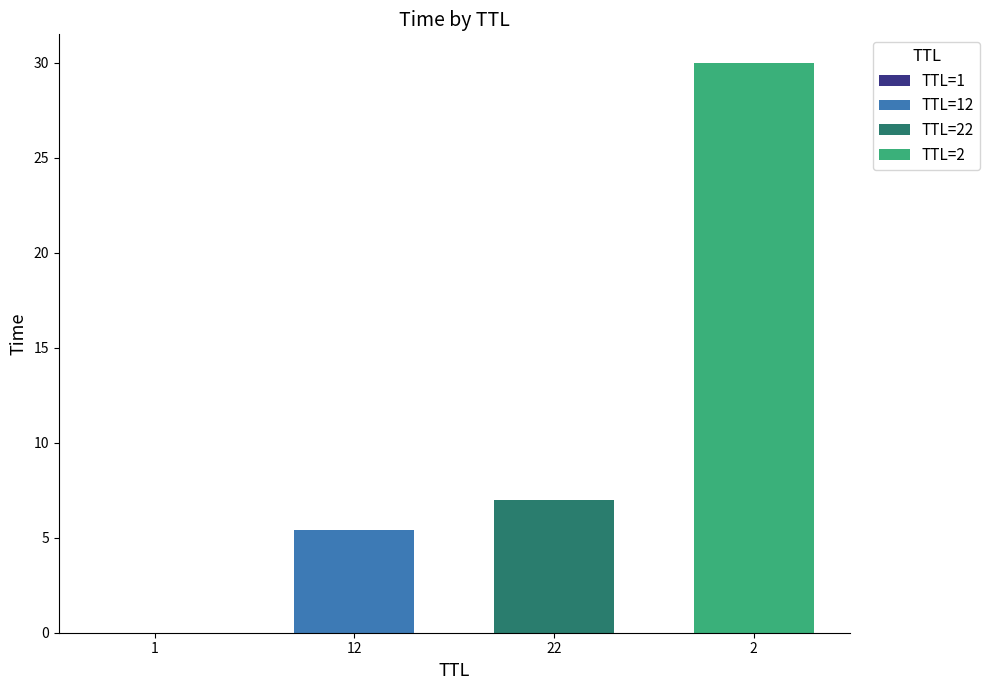

Where does the data first go above 6?

22